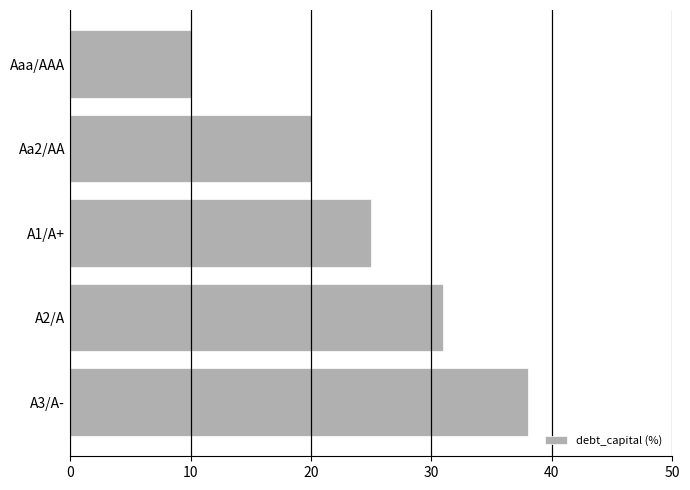

Between A1/A+ and Aaa/AAA, which is larger?

A1/A+